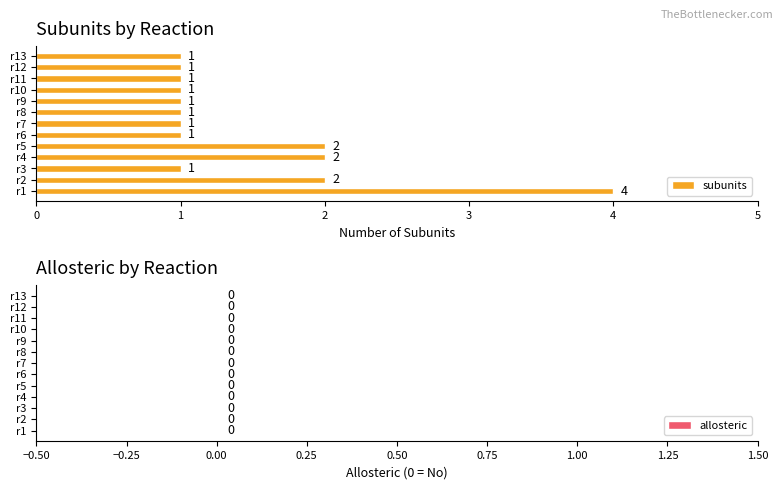

Reading bottom to top, transcribe all the data shown in this chart.

r1=4	r2=2	r3=1	r4=2	r5=2	r6=1	r7=1	r8=1	r9=1	r10=1	r11=1	r12=1	r13=1